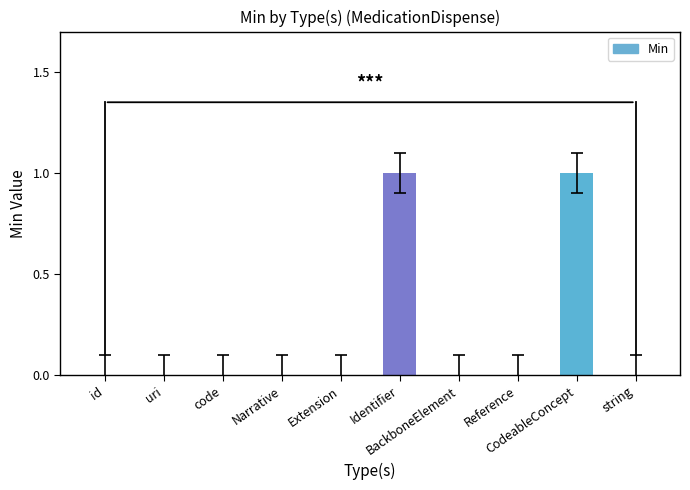

Reading right to left, what are all the values shown in this chart?

0	1	0	0	1	0	0	0	0	0